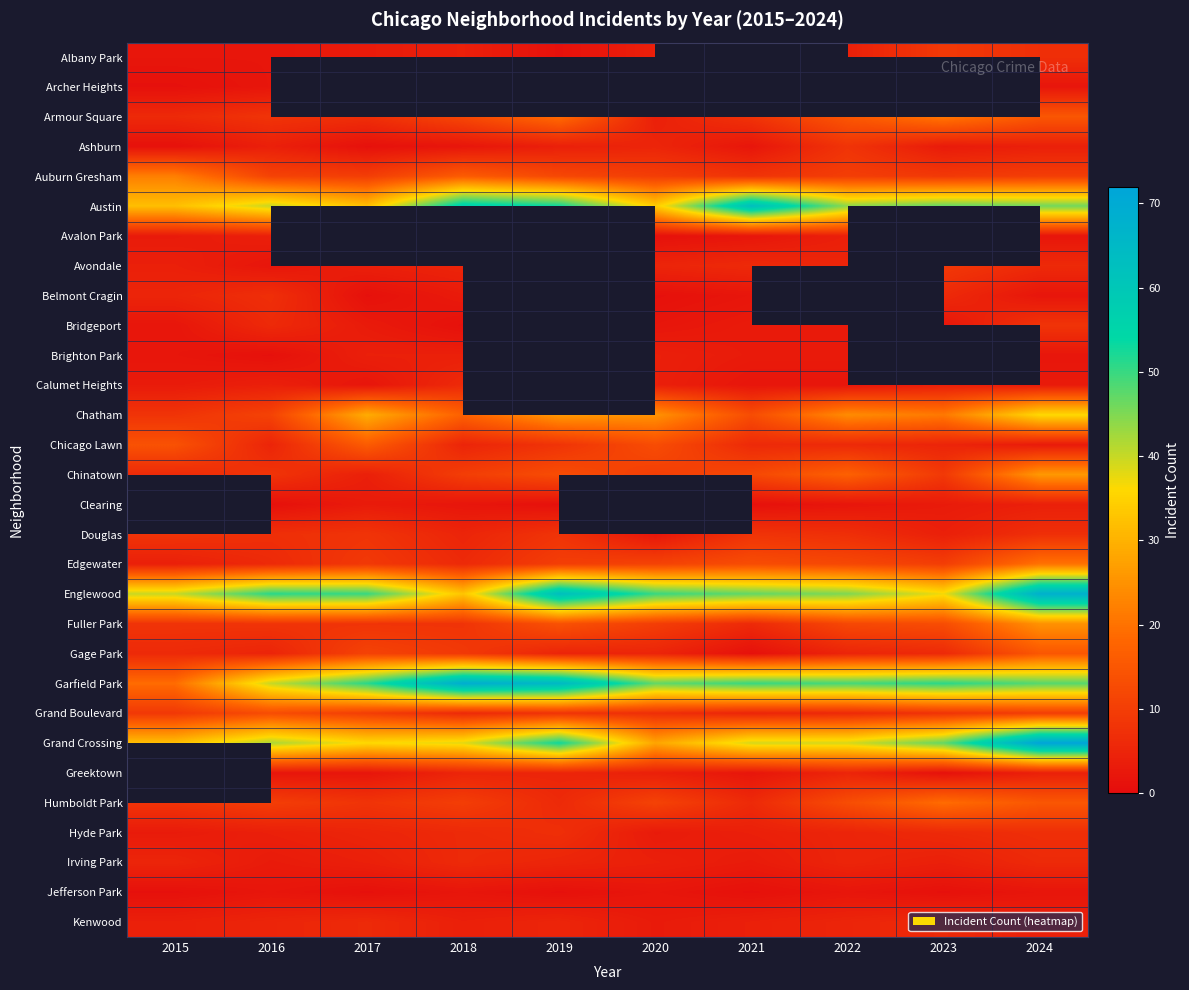

The value of Fuller Park at 2019 is 23.0. True or false?

False